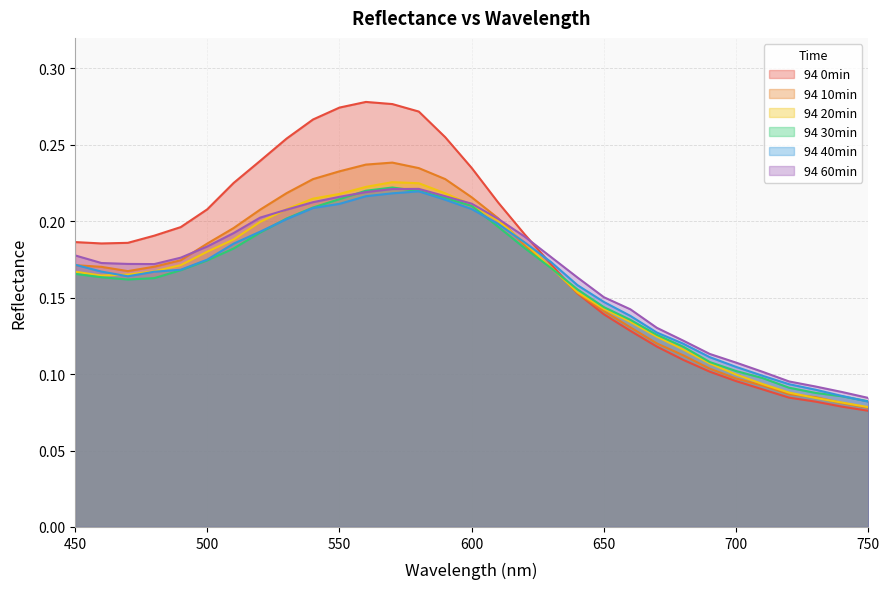

The 94 60min series shows 0.1 at 490. True or false?

False